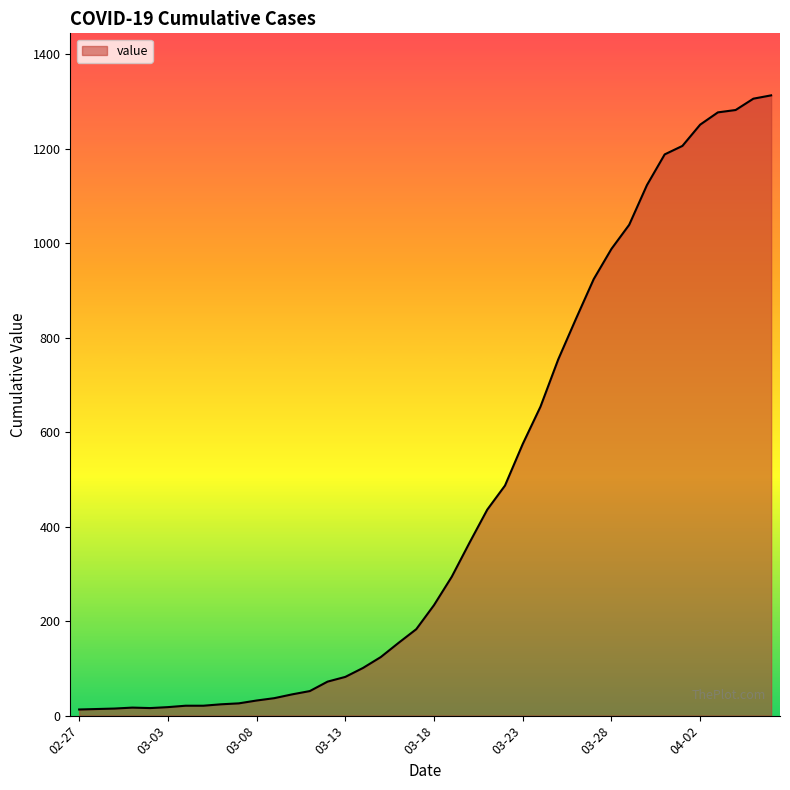

What is the maximum value shown in the chart?

1313